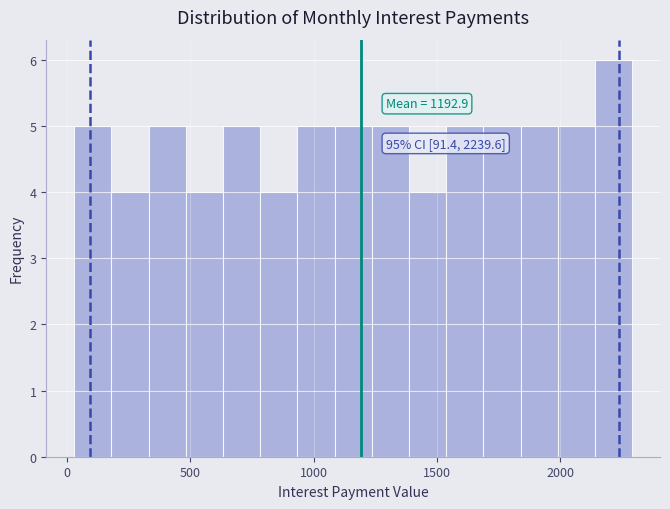

Around what value on the x-axis is the tallest bar? Give the approximate position of its centre, as read against the axis.

2200